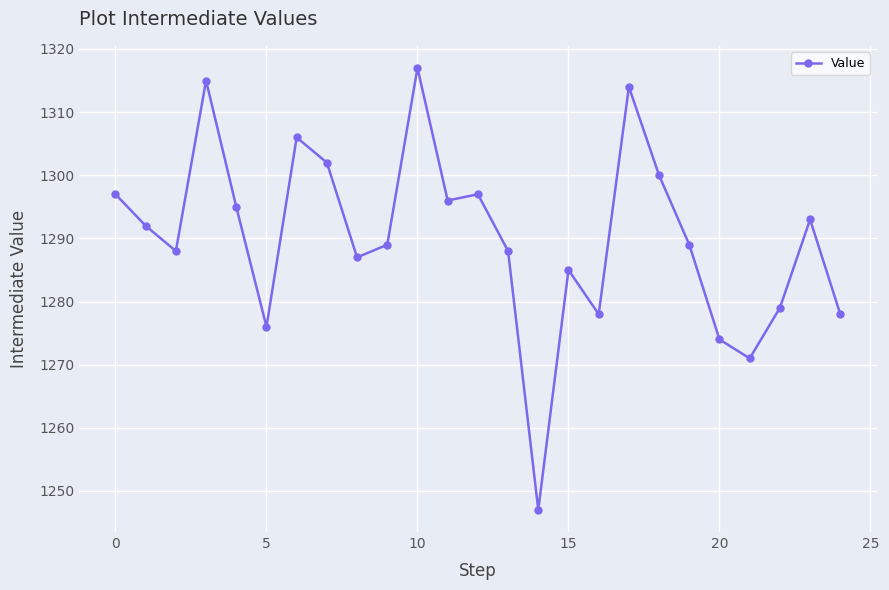

What is the difference between the maximum and minimum values?

70